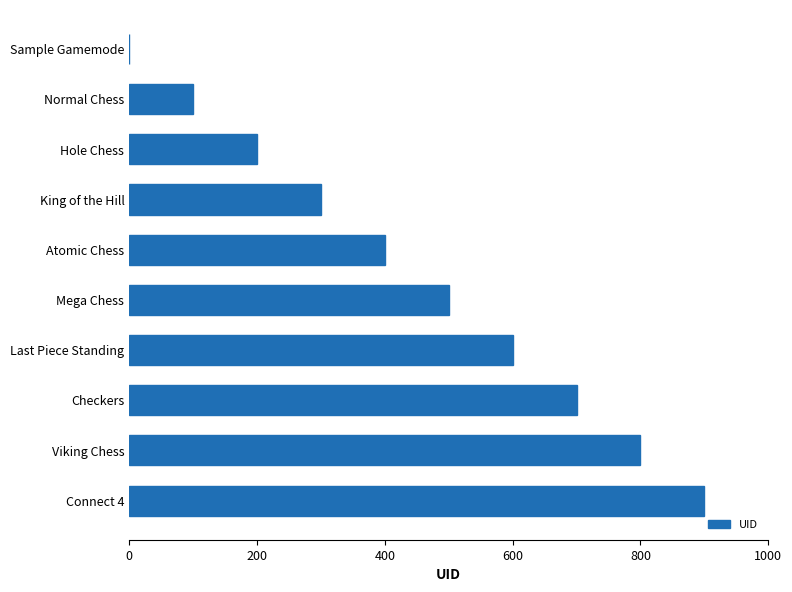

Between Normal Chess and Mega Chess, which is larger?

Mega Chess